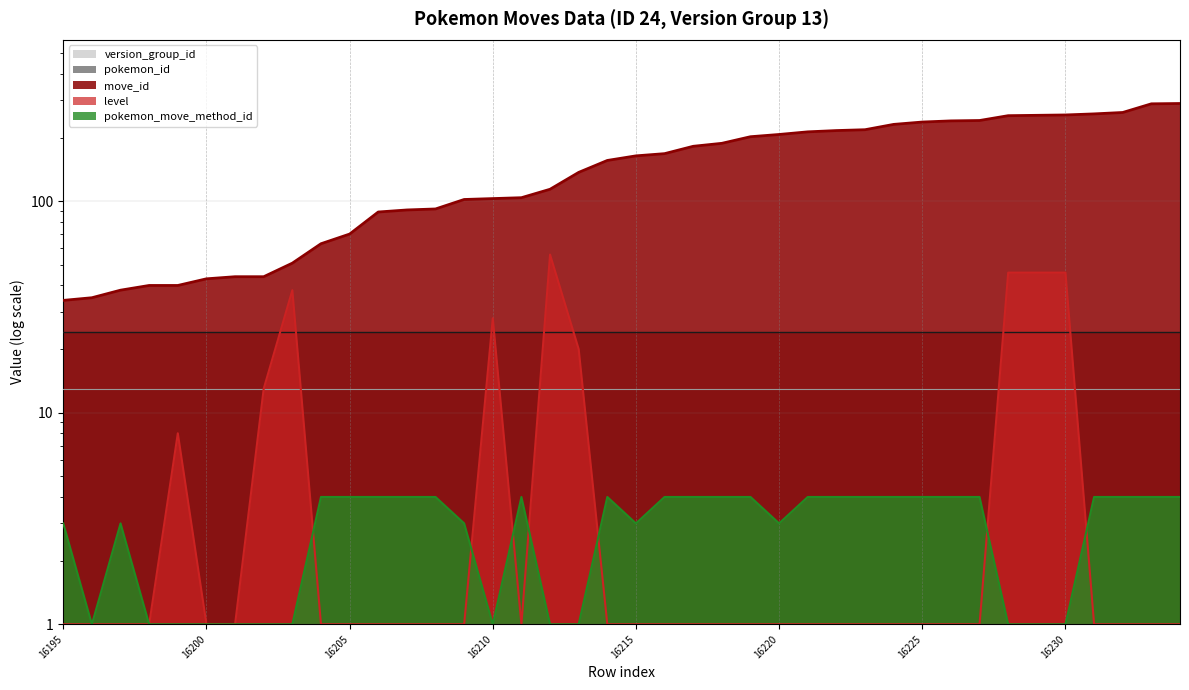

Which series has the largest total across all categories?

move_id